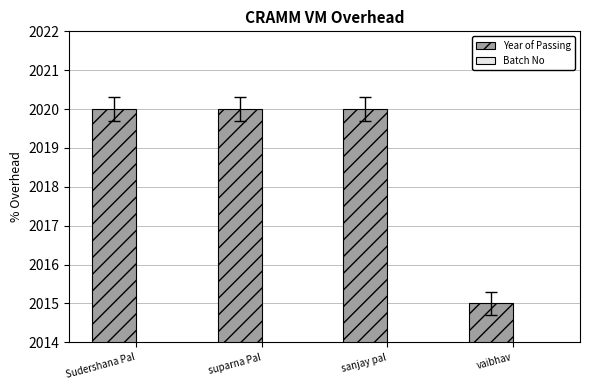

Reading left to right, list all the values displayed in this chart.

Year of Passing: 2020	2020	2020	2015
Batch No: 1	1	1	1